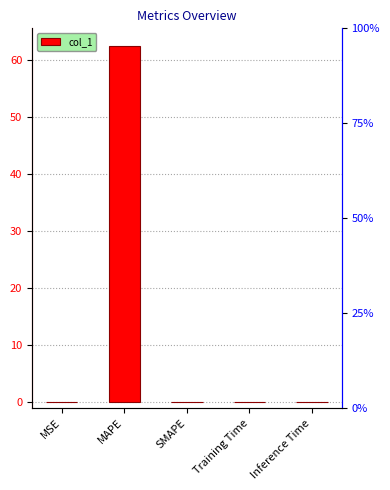

At which category does the chart reach its peak across all series?

MAPE